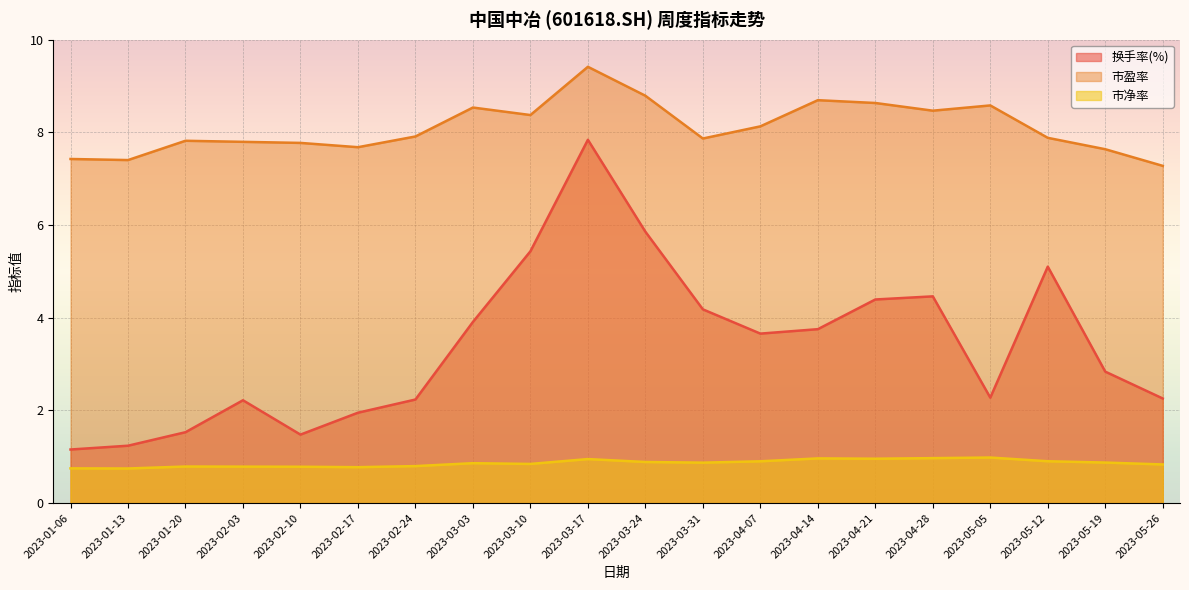

What is the spread (max minus min) of values at 2023-05-05?

7.6